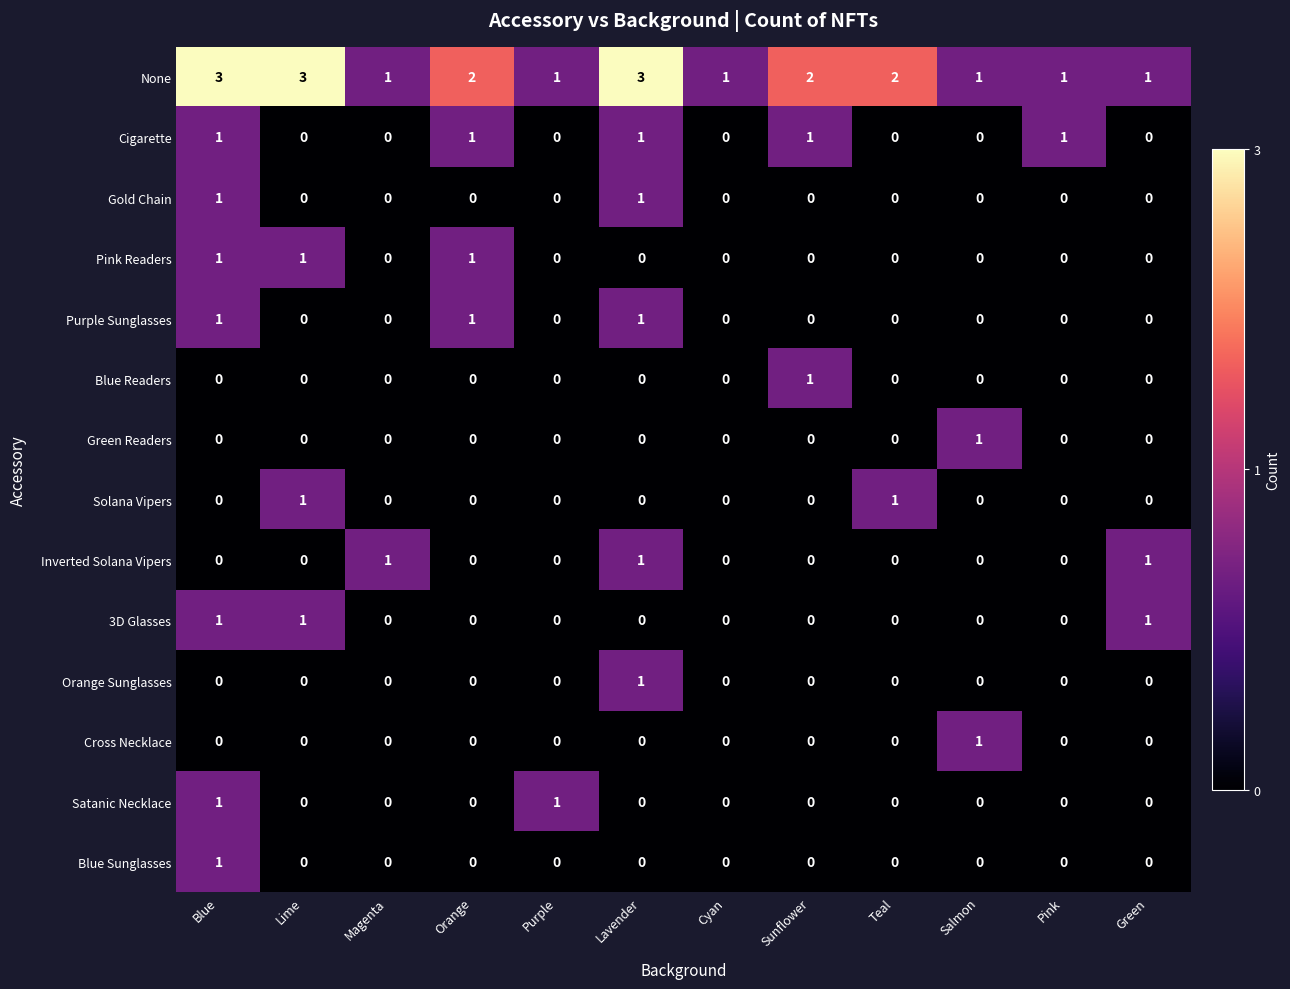

What is the greatest value displayed?

3